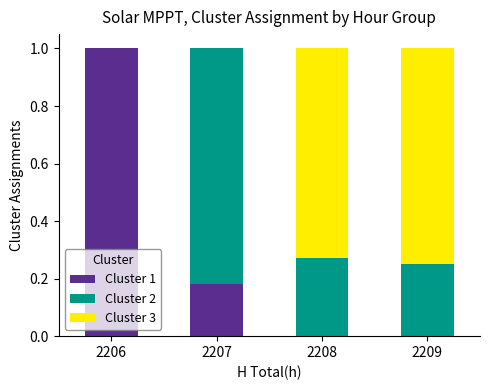

Does the chart contain stacked bars?

Yes